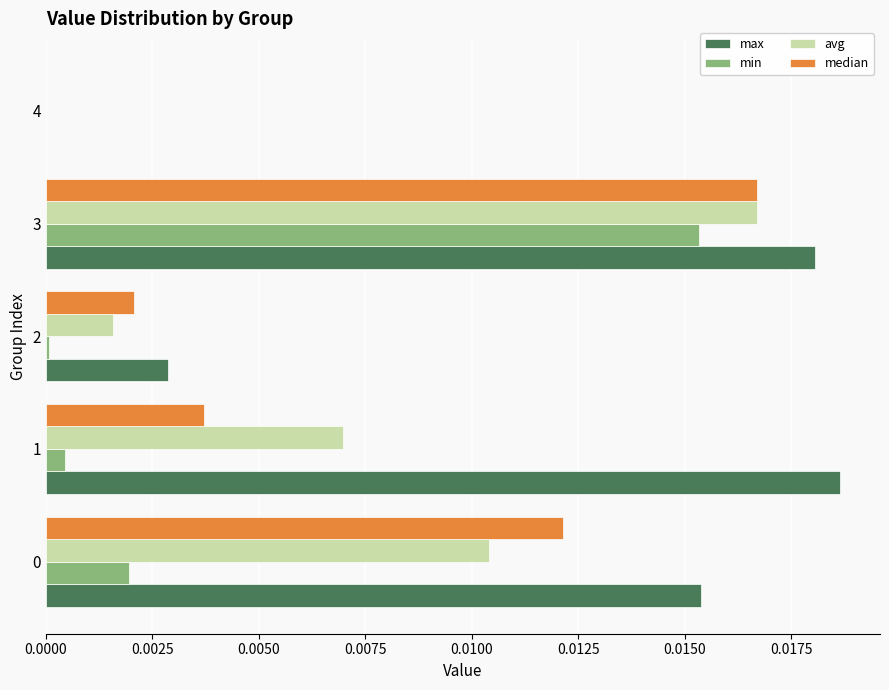

Which series has the largest total across all categories?

max